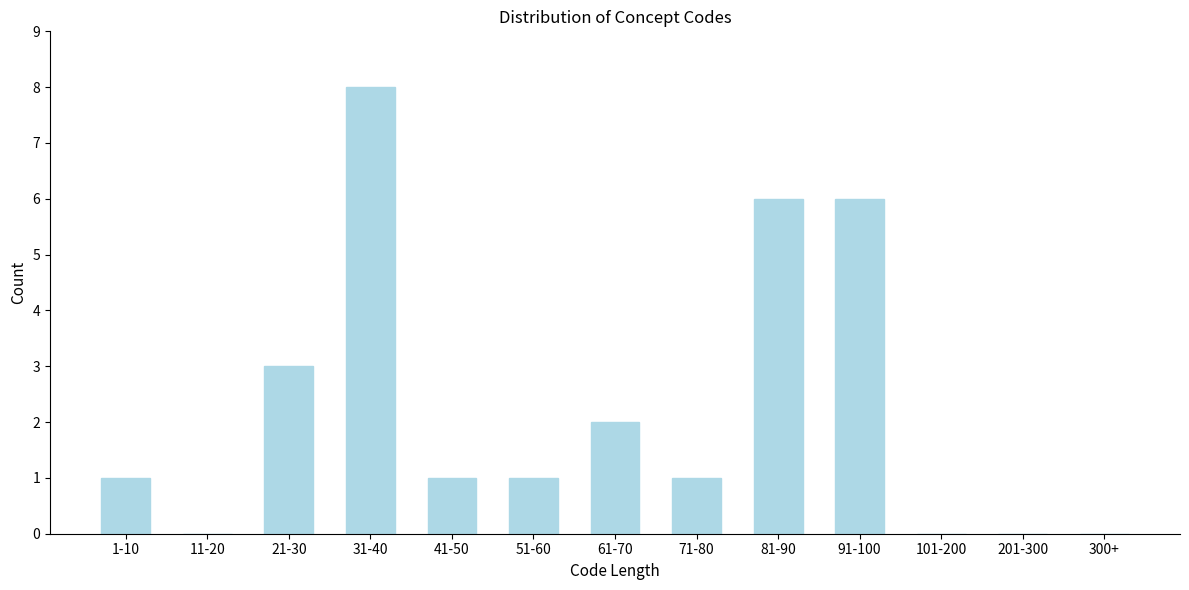

Reading right to left, list all the values displayed in this chart.

300+=0	201-300=0	101-200=0	91-100=6	81-90=6	71-80=1	61-70=2	51-60=1	41-50=1	31-40=8	21-30=3	11-20=0	1-10=1